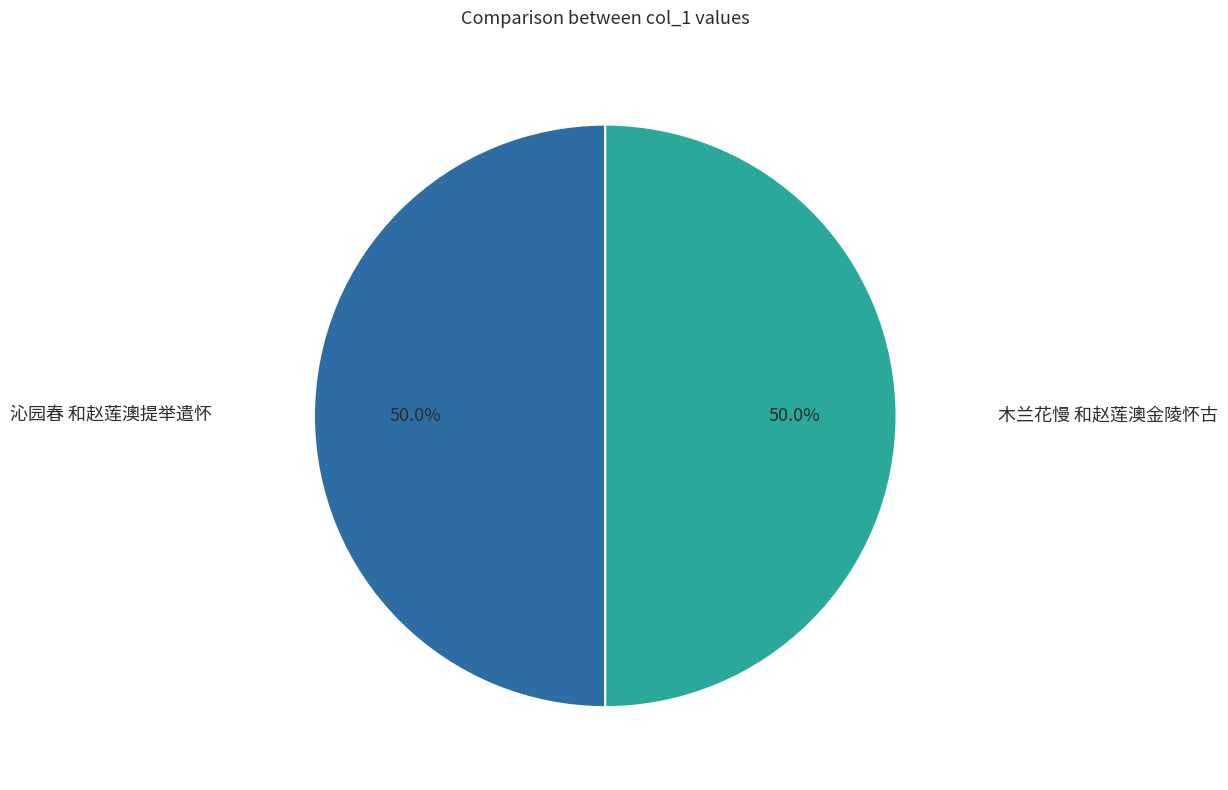

How many segments does this pie chart have?

2